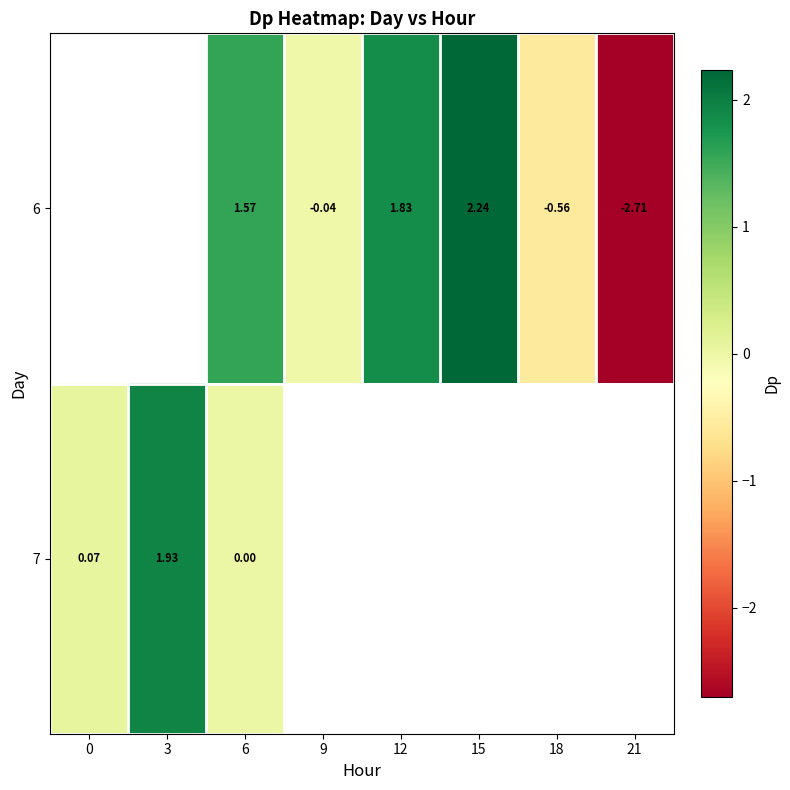

What is the smallest value displayed?

-2.7